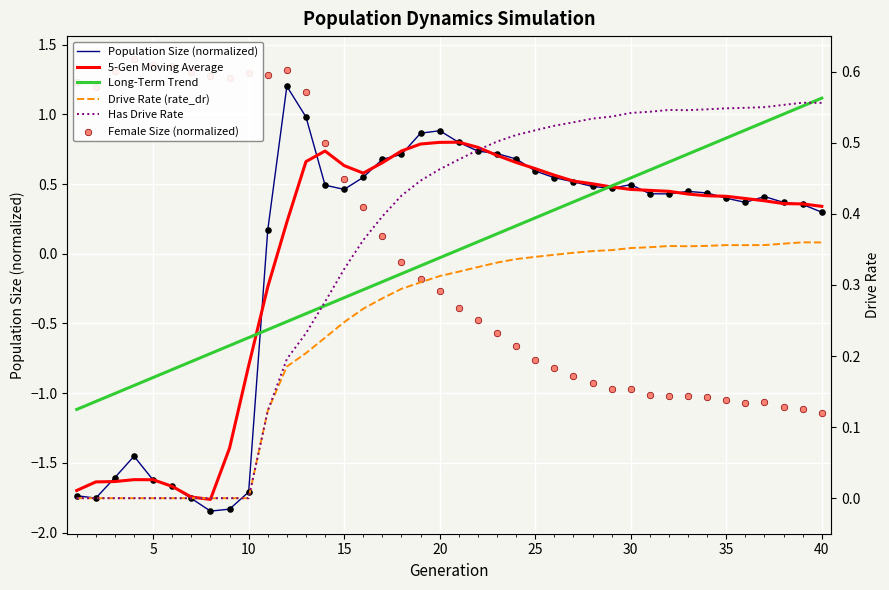

Is the value of Has Drive Rate at 32 greater than the value of Drive Rate (rate_dr) at 31?

Yes